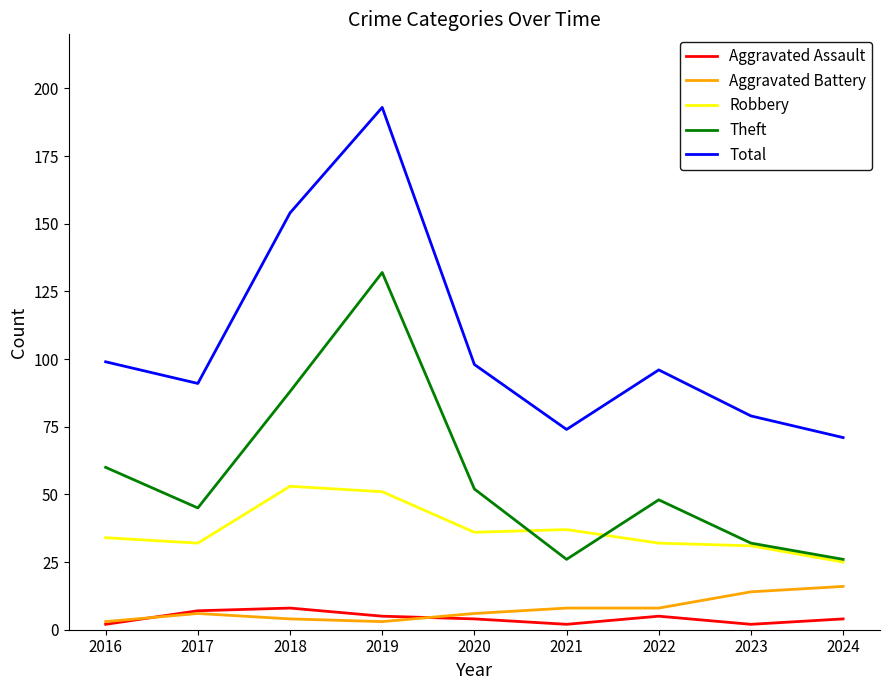

True or false: Total and Aggravated Battery cross at least once.

False